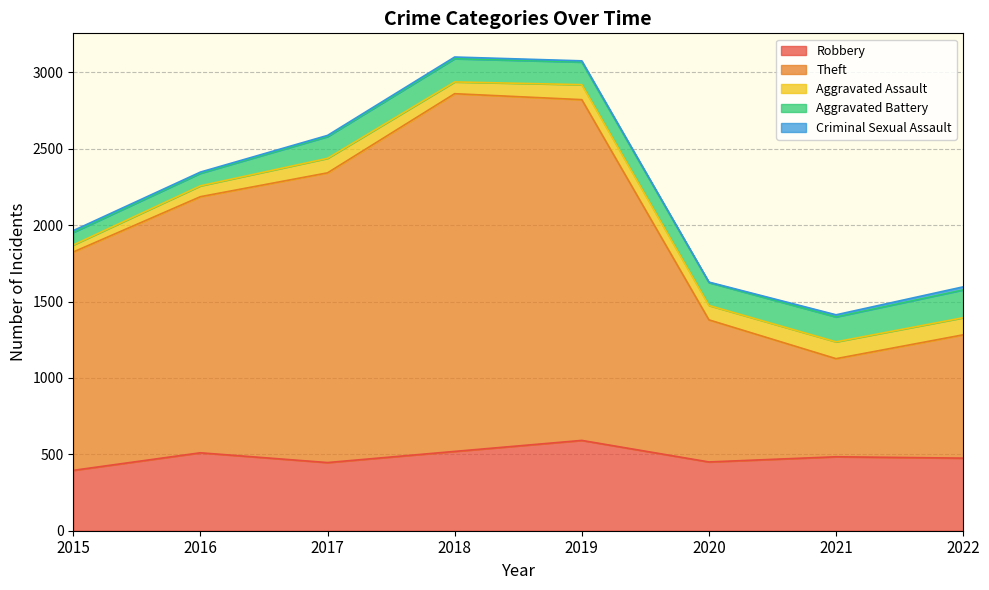

Is it true that Criminal Sexual Assault equals 4 at 2020?

False